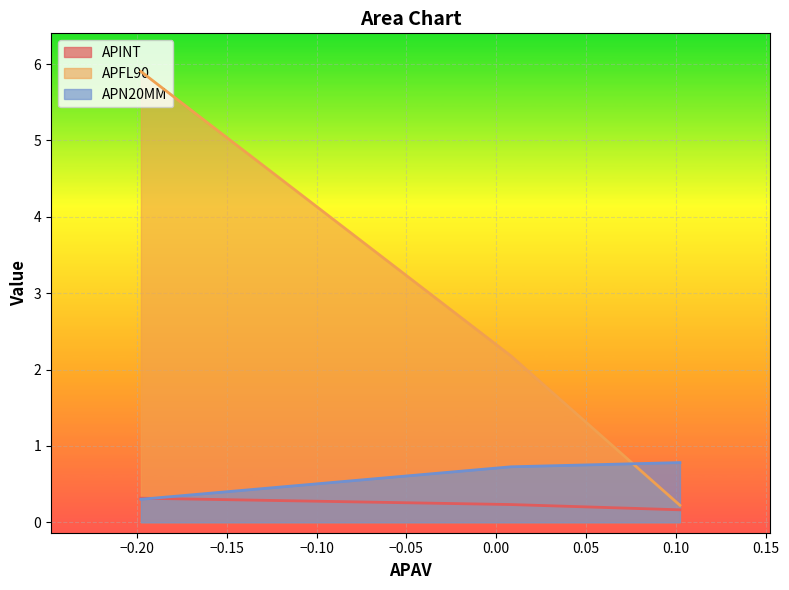

Rank the series by their maximum value, from lowest to highest.

APINT, APN20MM, APFL90